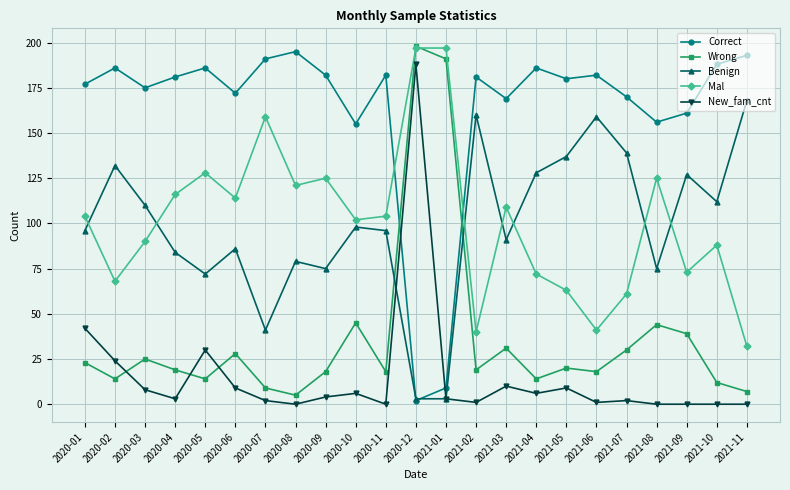

What is the minimum value for Mal?

32